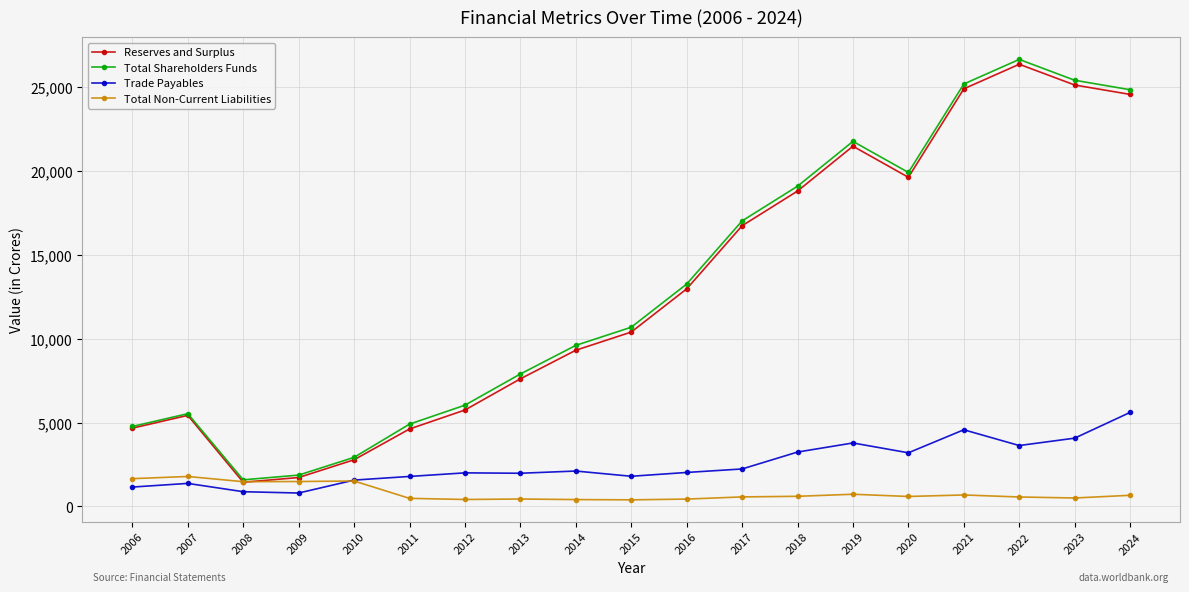

How many data points in Total Shareholders Funds are above 10692?

10